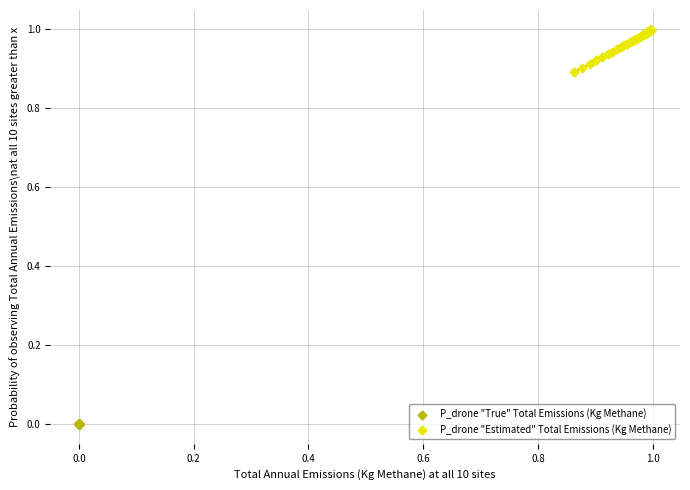

Which series reaches the maximum Y coordinate?

P_drone "Estimated" Total Emissions (Kg Methane)